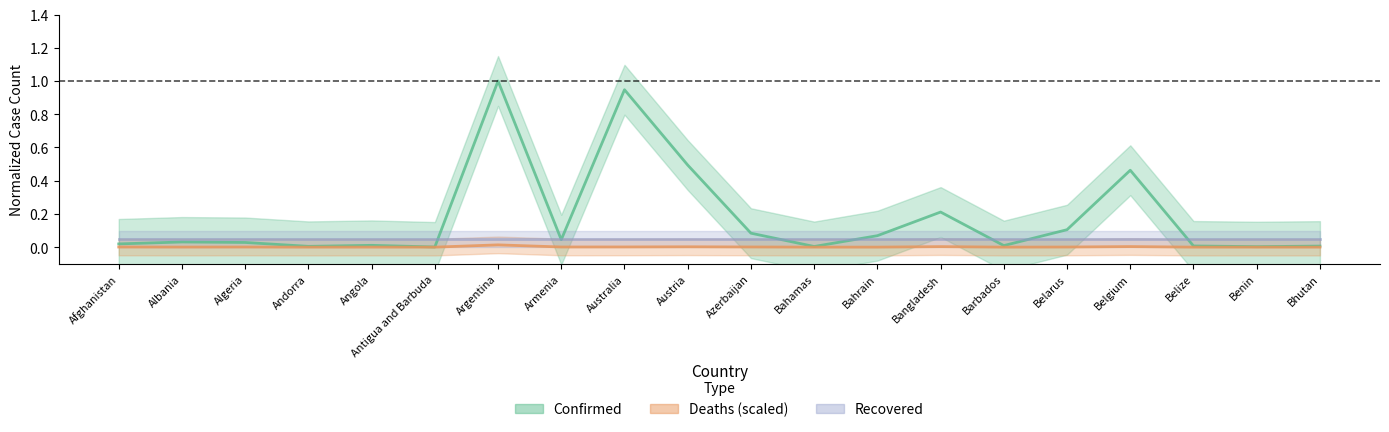

True or false: Confirmed has a value of 0.0 at Armenia.

True